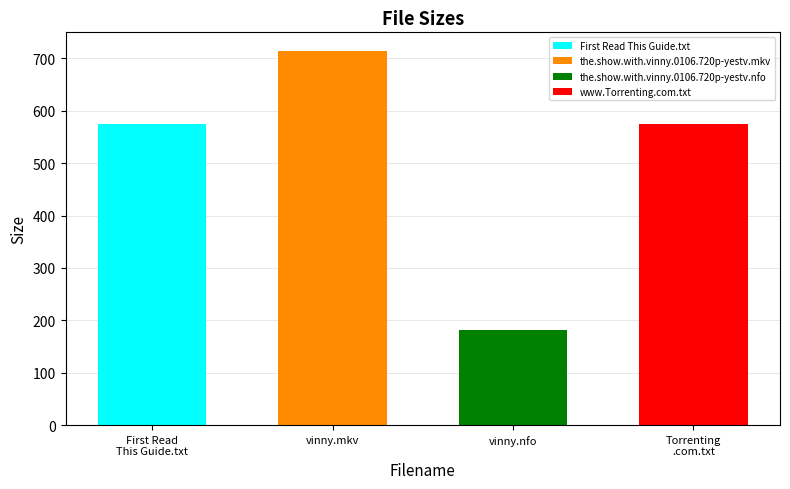

How many data points are less than 575?

1